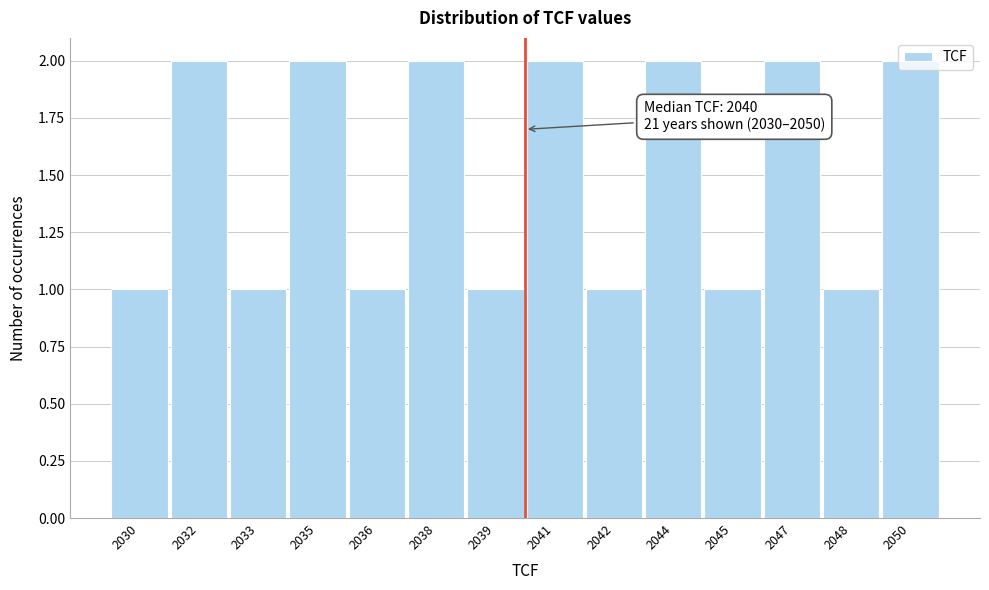

Between 2044 and 2036, which is larger?

2044